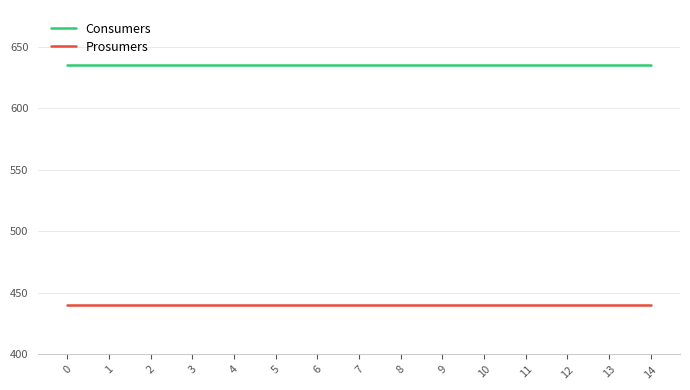

Rank the series at 6 from lowest to highest value.

Prosumers, Consumers